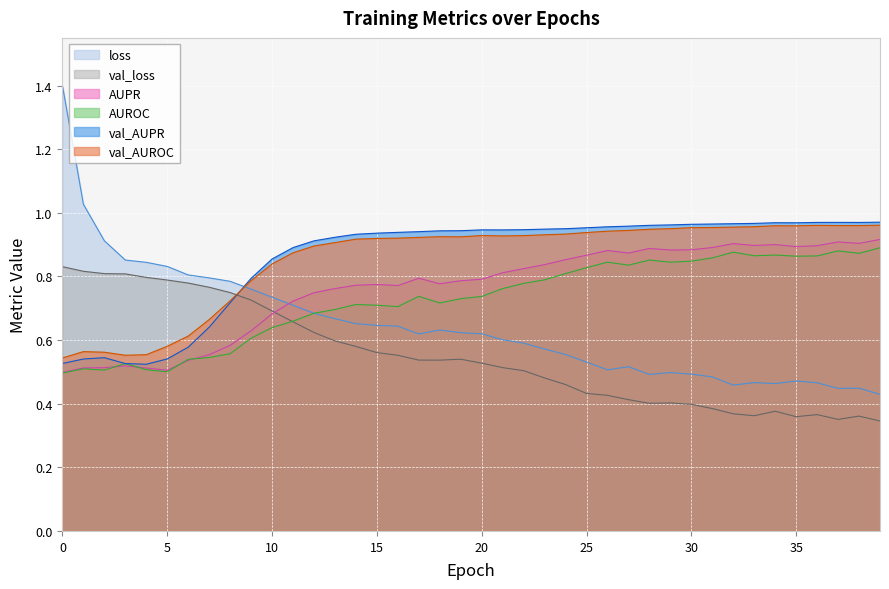

The value of loss at 37 is 0.8. True or false?

False